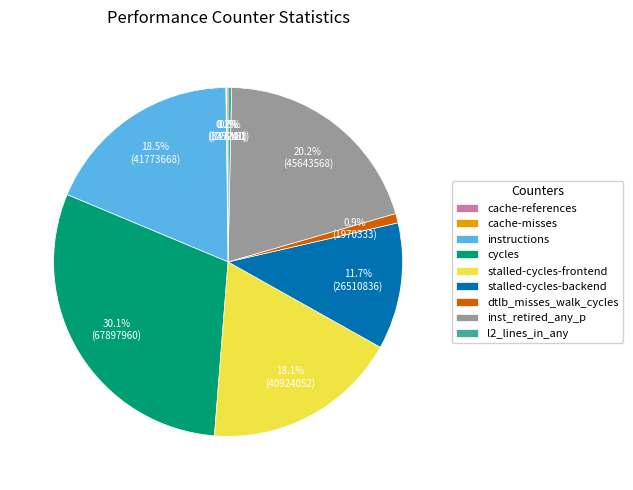

What is the largest slice in the pie chart?

cycles